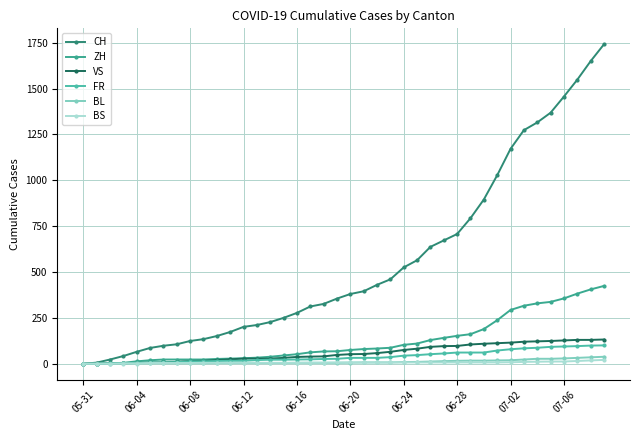

How many categories are shown in the chart?

40